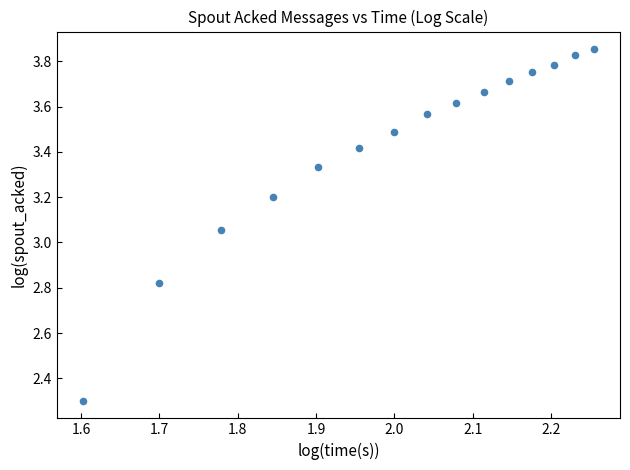

What is the range of X values (max minus min)?

0.7